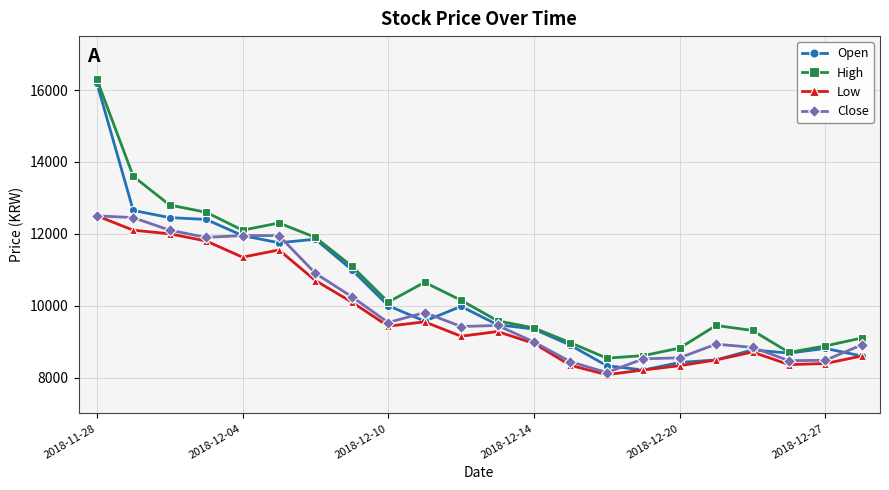

How many series are shown in this chart?

4